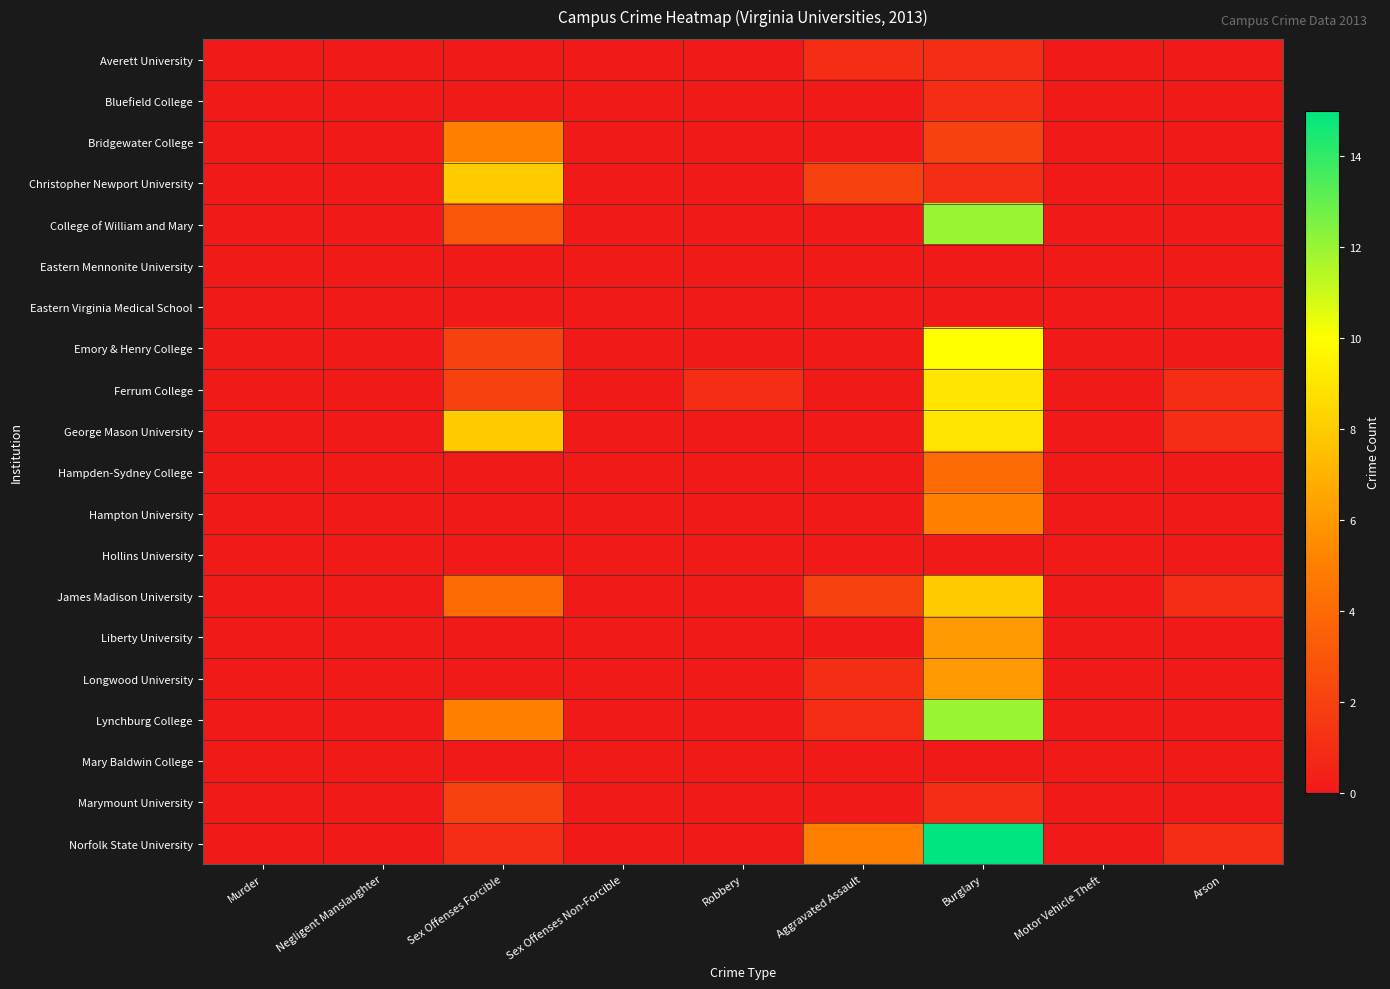

Reading left to right, transcribe all the data shown in this chart.

Averett University: Murder=0	Negligent Manslaughter=0	Sex Offenses Forcible=0	Sex Offenses Non-Forcible=0	Robbery=0	Aggravated Assault=1	Burglary=1	Motor Vehicle Theft=0	Arson=0
Bluefield College: Murder=0	Negligent Manslaughter=0	Sex Offenses Forcible=0	Sex Offenses Non-Forcible=0	Robbery=0	Aggravated Assault=0	Burglary=1	Motor Vehicle Theft=0	Arson=0
Bridgewater College: Murder=0	Negligent Manslaughter=0	Sex Offenses Forcible=5	Sex Offenses Non-Forcible=0	Robbery=0	Aggravated Assault=0	Burglary=2	Motor Vehicle Theft=0	Arson=0
Christopher Newport University: Murder=0	Negligent Manslaughter=0	Sex Offenses Forcible=8	Sex Offenses Non-Forcible=0	Robbery=0	Aggravated Assault=2	Burglary=1	Motor Vehicle Theft=0	Arson=0
College of William and Mary: Murder=0	Negligent Manslaughter=0	Sex Offenses Forcible=3	Sex Offenses Non-Forcible=0	Robbery=0	Aggravated Assault=0	Burglary=12	Motor Vehicle Theft=0	Arson=0
Eastern Mennonite University: Murder=0	Negligent Manslaughter=0	Sex Offenses Forcible=0	Sex Offenses Non-Forcible=0	Robbery=0	Aggravated Assault=0	Burglary=0	Motor Vehicle Theft=0	Arson=0
Eastern Virginia Medical School: Murder=0	Negligent Manslaughter=0	Sex Offenses Forcible=0	Sex Offenses Non-Forcible=0	Robbery=0	Aggravated Assault=0	Burglary=0	Motor Vehicle Theft=0	Arson=0
Emory & Henry College: Murder=0	Negligent Manslaughter=0	Sex Offenses Forcible=2	Sex Offenses Non-Forcible=0	Robbery=0	Aggravated Assault=0	Burglary=10	Motor Vehicle Theft=0	Arson=0
Ferrum College: Murder=0	Negligent Manslaughter=0	Sex Offenses Forcible=2	Sex Offenses Non-Forcible=0	Robbery=1	Aggravated Assault=0	Burglary=9	Motor Vehicle Theft=0	Arson=1
George Mason University: Murder=0	Negligent Manslaughter=0	Sex Offenses Forcible=8	Sex Offenses Non-Forcible=0	Robbery=0	Aggravated Assault=0	Burglary=9	Motor Vehicle Theft=0	Arson=1
Hampden-Sydney College: Murder=0	Negligent Manslaughter=0	Sex Offenses Forcible=0	Sex Offenses Non-Forcible=0	Robbery=0	Aggravated Assault=0	Burglary=4	Motor Vehicle Theft=0	Arson=0
Hampton University: Murder=0	Negligent Manslaughter=0	Sex Offenses Forcible=0	Sex Offenses Non-Forcible=0	Robbery=0	Aggravated Assault=0	Burglary=5	Motor Vehicle Theft=0	Arson=0
Hollins University: Murder=0	Negligent Manslaughter=0	Sex Offenses Forcible=0	Sex Offenses Non-Forcible=0	Robbery=0	Aggravated Assault=0	Burglary=0	Motor Vehicle Theft=0	Arson=0
James Madison University: Murder=0	Negligent Manslaughter=0	Sex Offenses Forcible=4	Sex Offenses Non-Forcible=0	Robbery=0	Aggravated Assault=2	Burglary=8	Motor Vehicle Theft=0	Arson=1
Liberty University: Murder=0	Negligent Manslaughter=0	Sex Offenses Forcible=0	Sex Offenses Non-Forcible=0	Robbery=0	Aggravated Assault=0	Burglary=6	Motor Vehicle Theft=0	Arson=0
Longwood University: Murder=0	Negligent Manslaughter=0	Sex Offenses Forcible=0	Sex Offenses Non-Forcible=0	Robbery=0	Aggravated Assault=1	Burglary=6	Motor Vehicle Theft=0	Arson=0
Lynchburg College: Murder=0	Negligent Manslaughter=0	Sex Offenses Forcible=5	Sex Offenses Non-Forcible=0	Robbery=0	Aggravated Assault=1	Burglary=12	Motor Vehicle Theft=0	Arson=0
Mary Baldwin College: Murder=0	Negligent Manslaughter=0	Sex Offenses Forcible=0	Sex Offenses Non-Forcible=0	Robbery=0	Aggravated Assault=0	Burglary=0	Motor Vehicle Theft=0	Arson=0
Marymount University: Murder=0	Negligent Manslaughter=0	Sex Offenses Forcible=2	Sex Offenses Non-Forcible=0	Robbery=0	Aggravated Assault=0	Burglary=1	Motor Vehicle Theft=0	Arson=0
Norfolk State University: Murder=0	Negligent Manslaughter=0	Sex Offenses Forcible=1	Sex Offenses Non-Forcible=0	Robbery=0	Aggravated Assault=5	Burglary=15	Motor Vehicle Theft=0	Arson=1